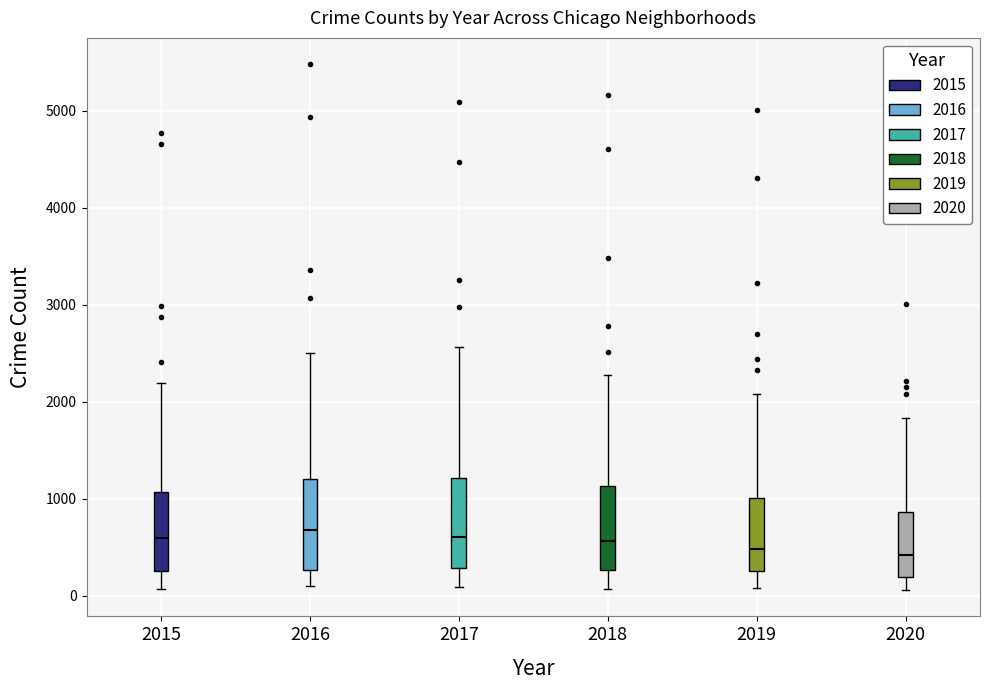

Reading left to right, read every box against the y-axis: the position of its median line, the range the box covers, and the ends of its whiskers. The values are not printed on the chart, so give them approximately, as read against the axis.

2015: median 600, box 300 to 1100, whiskers 100 to 2200
2016: median 700, box 300 to 1200, whiskers 100 to 2500
2017: median 600, box 300 to 1200, whiskers 100 to 2600
2018: median 600, box 300 to 1100, whiskers 100 to 2300
2019: median 500, box 300 to 1000, whiskers 100 to 2100
2020: median 400, box 200 to 900, whiskers 100 to 1800